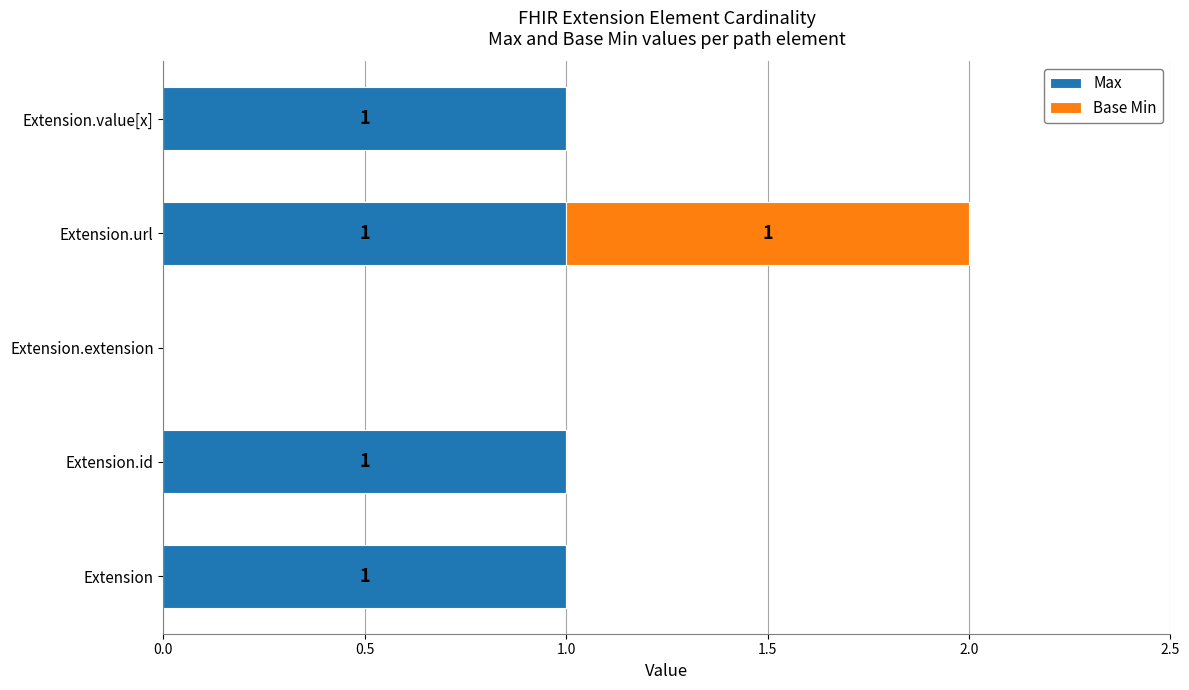

The value of Max at Extension is 0. True or false?

False